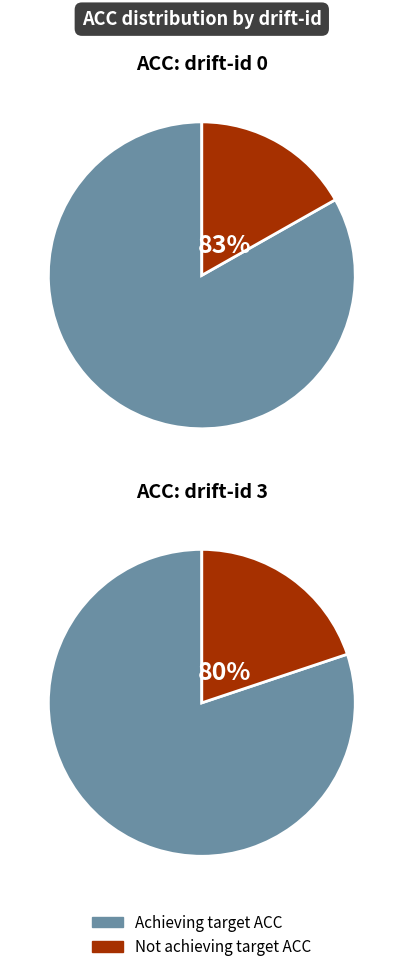

How many slices are in this pie chart?

4